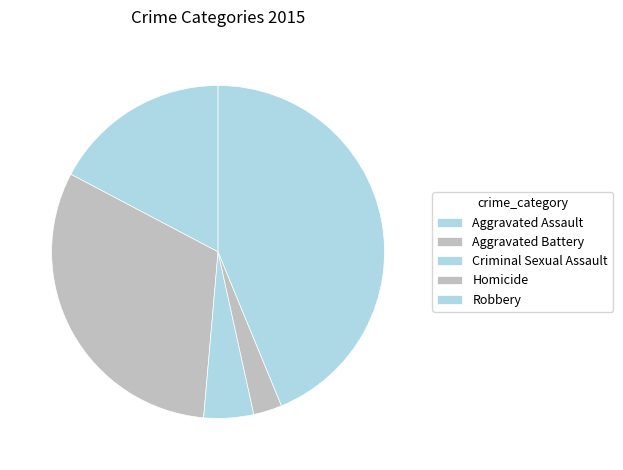

True or false: Aggravated Assault accounts for 17% of the total.

True